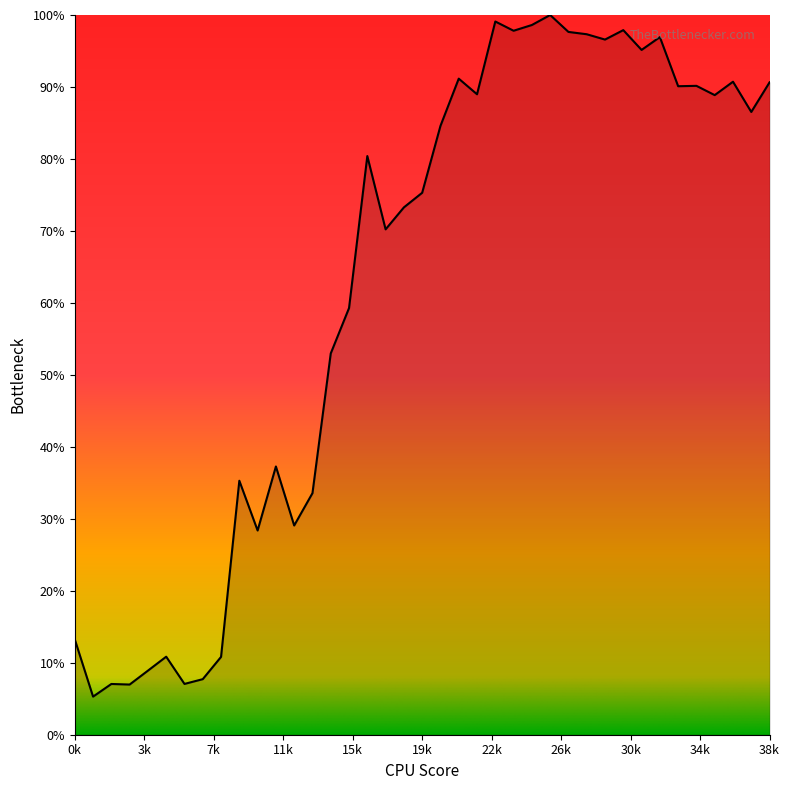

What is the difference between the maximum and minimum values?

94.7